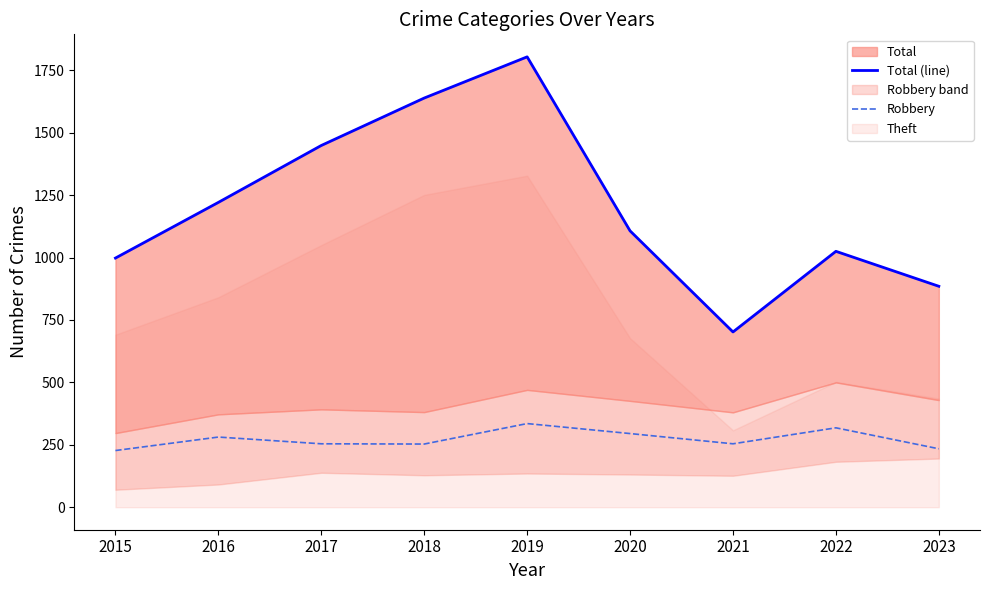

True or false: Total (line) and Robbery cross at least once.

False